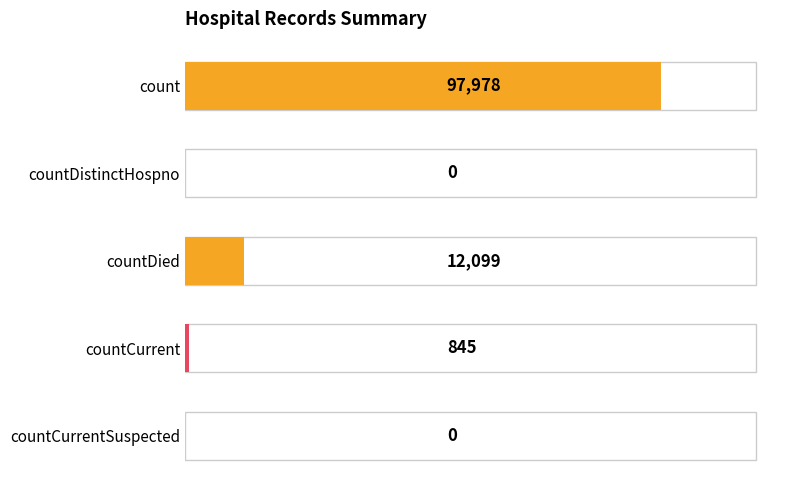

The chart shows a value of 19346 at countDied. True or false?

False